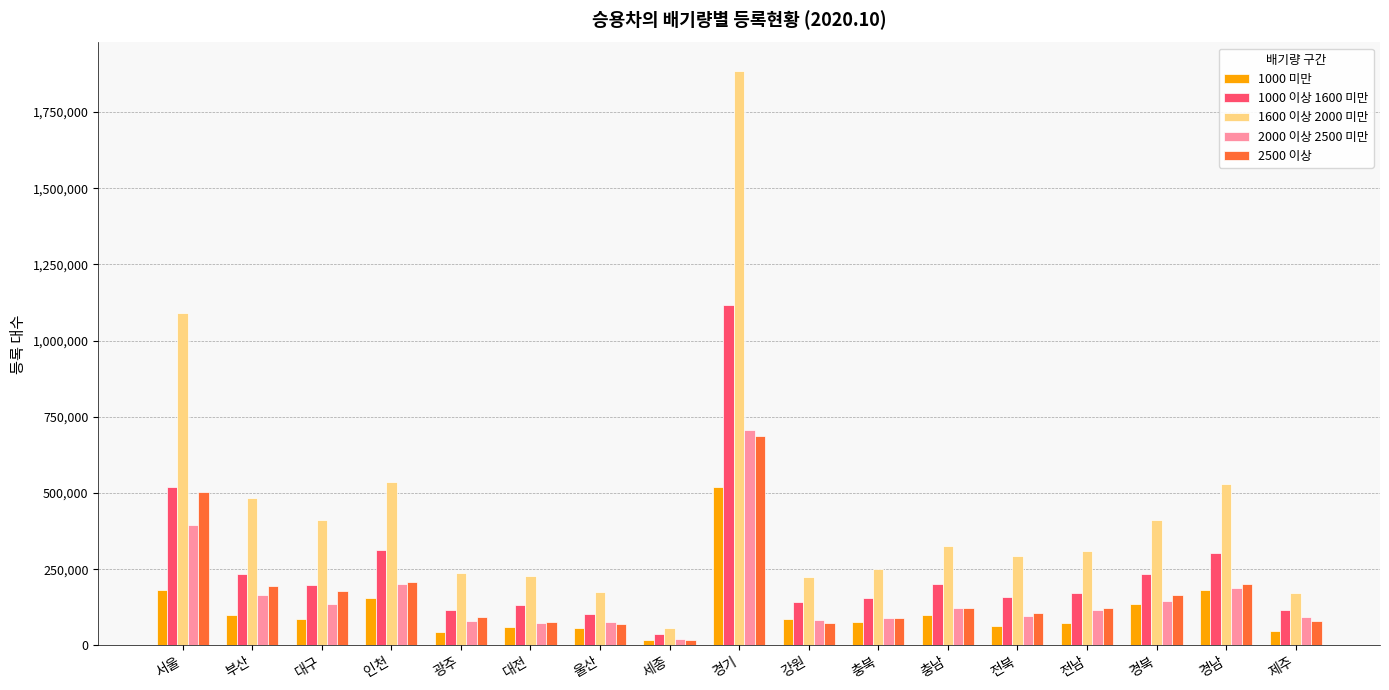

The value of 1000 미만 at 충북 is 77849. True or false?

True